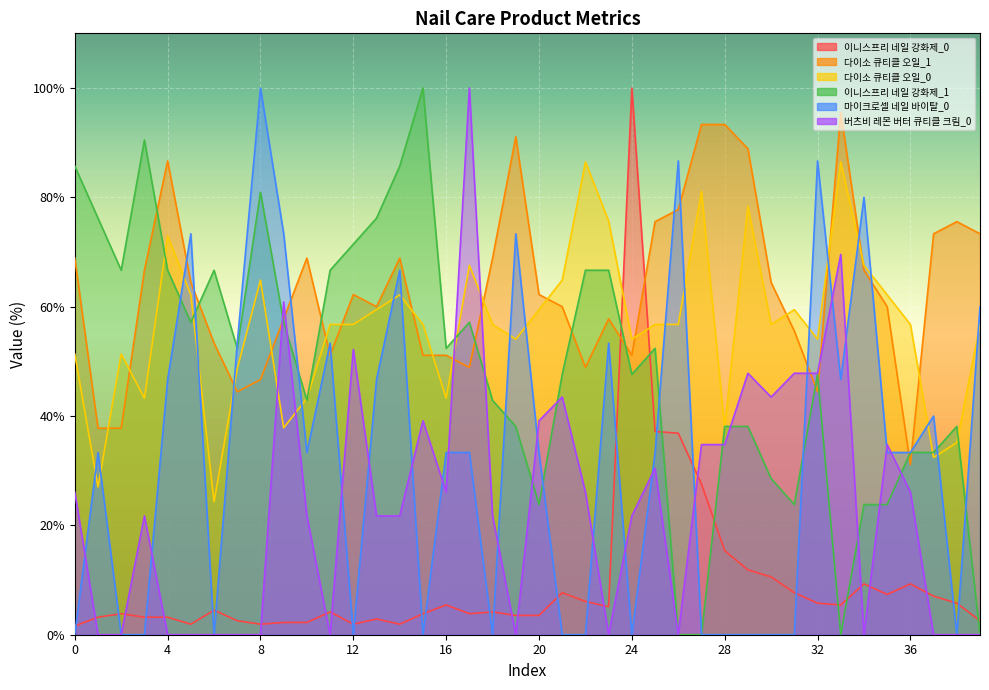

At which category does the chart reach its minimum across all series?

26